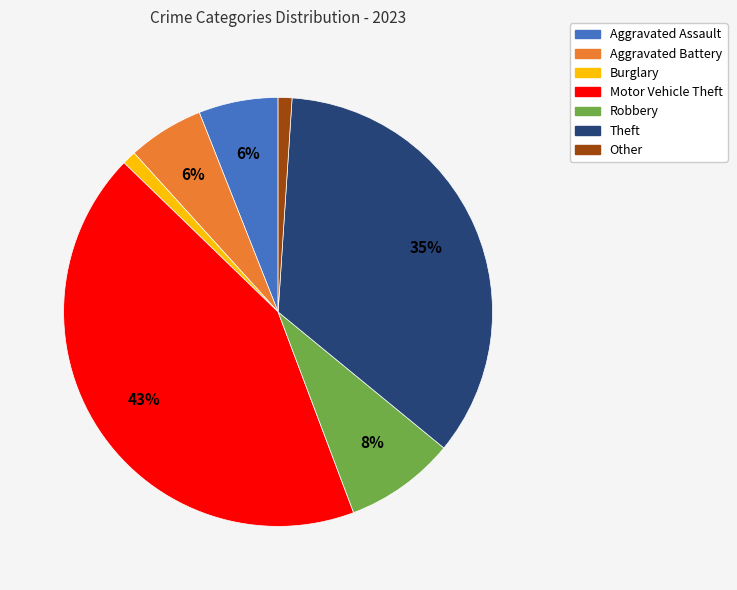

What is the largest slice in the pie chart?

Motor Vehicle Theft